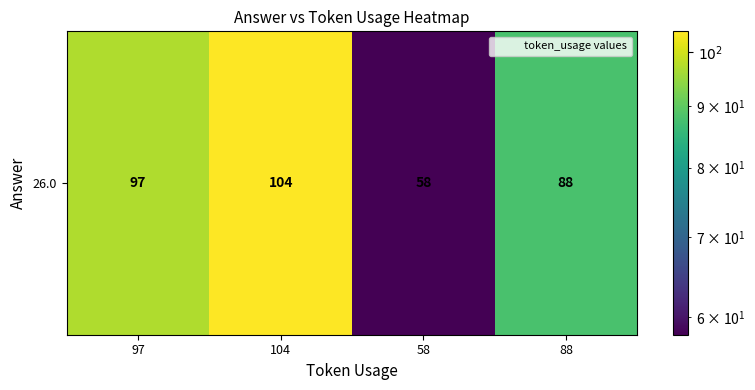

Read the value at 104, to the nearest 5.

105